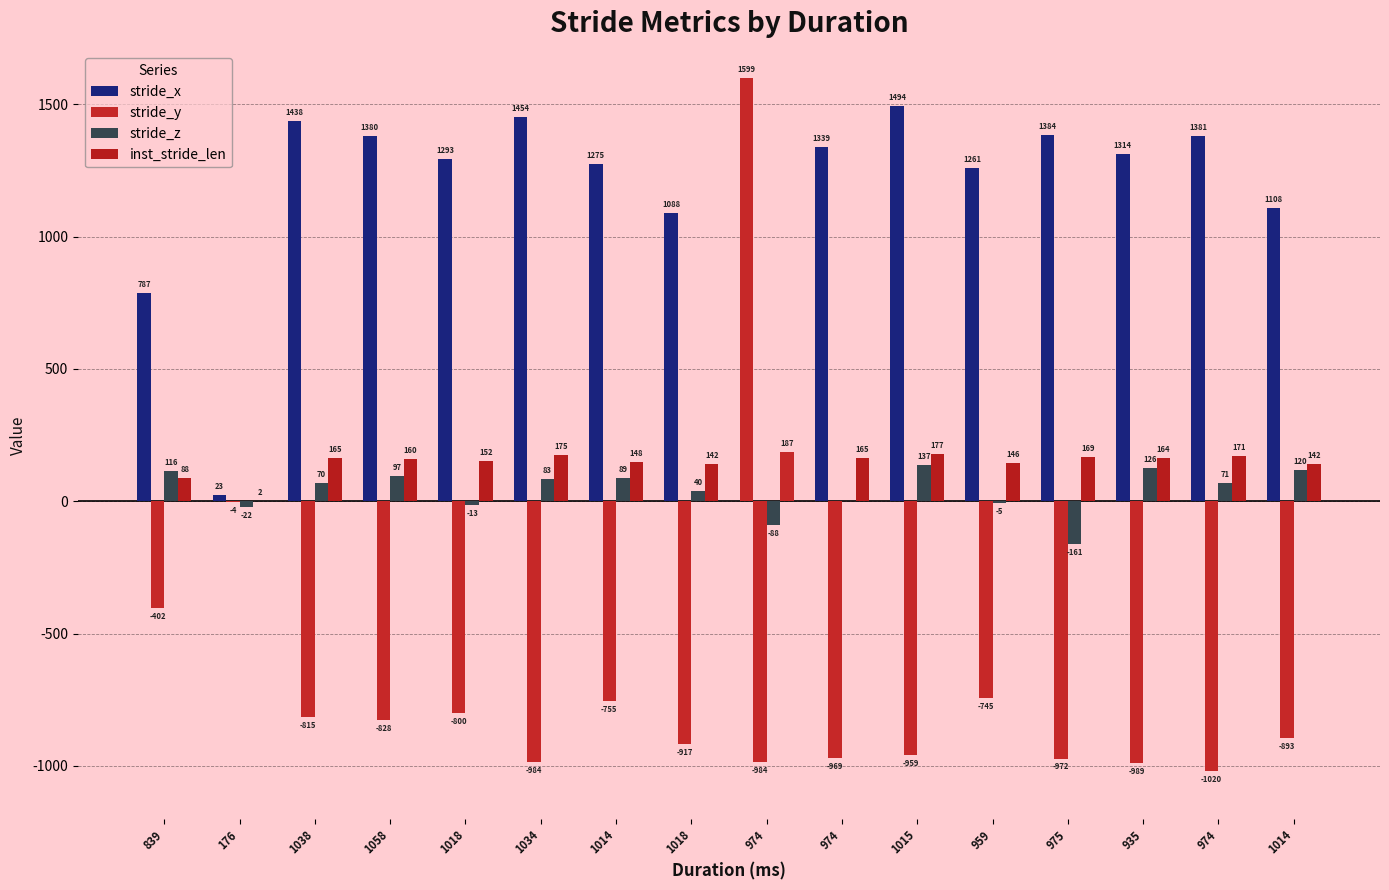

Which series changed the most between 1034 and 974?

stride_z